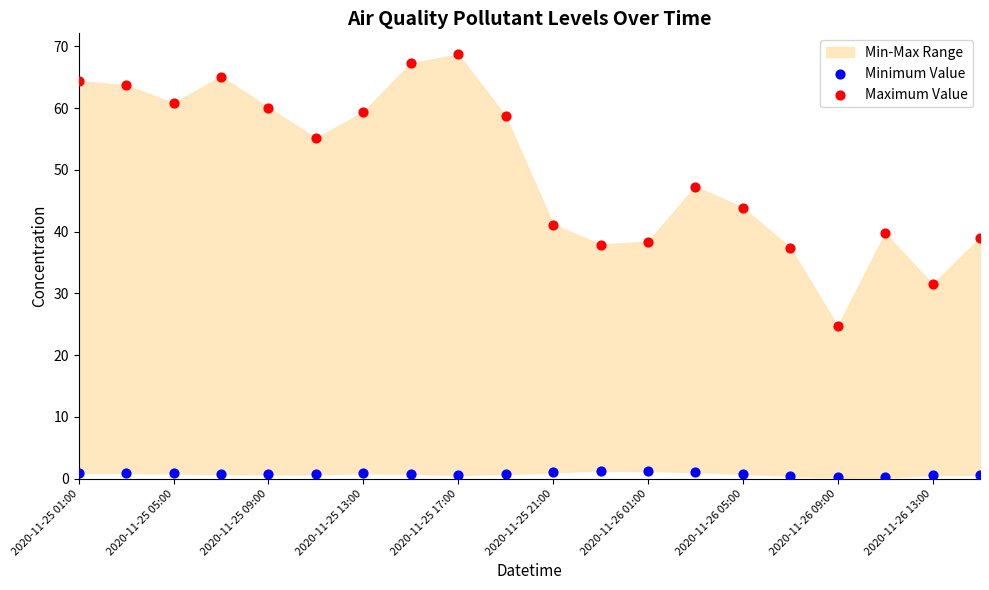

Which series reaches the maximum Y coordinate?

Maximum Value